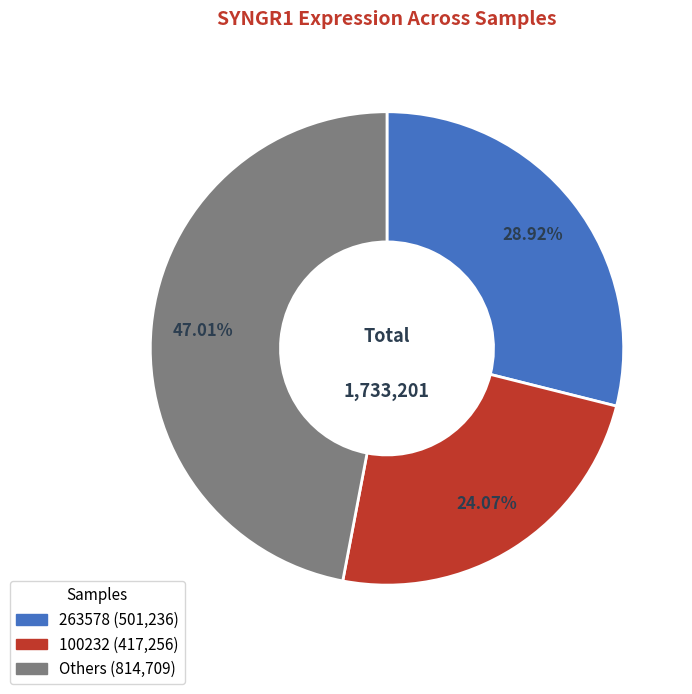

Is there a majority slice in this chart?

No